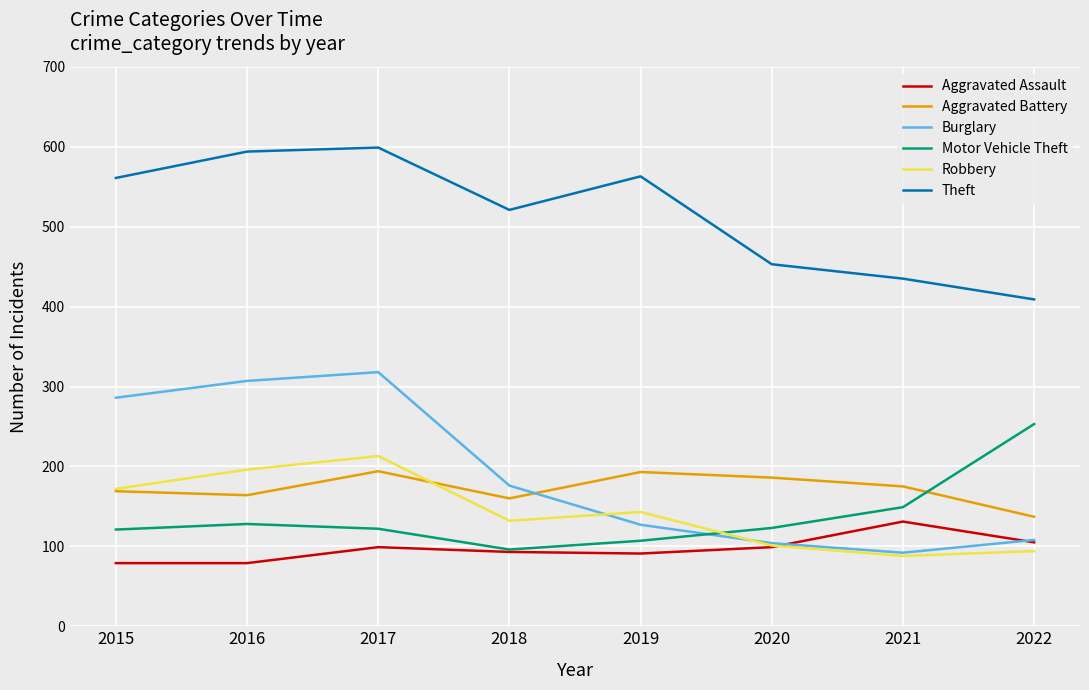

Which series has the widest spread of values?

Burglary